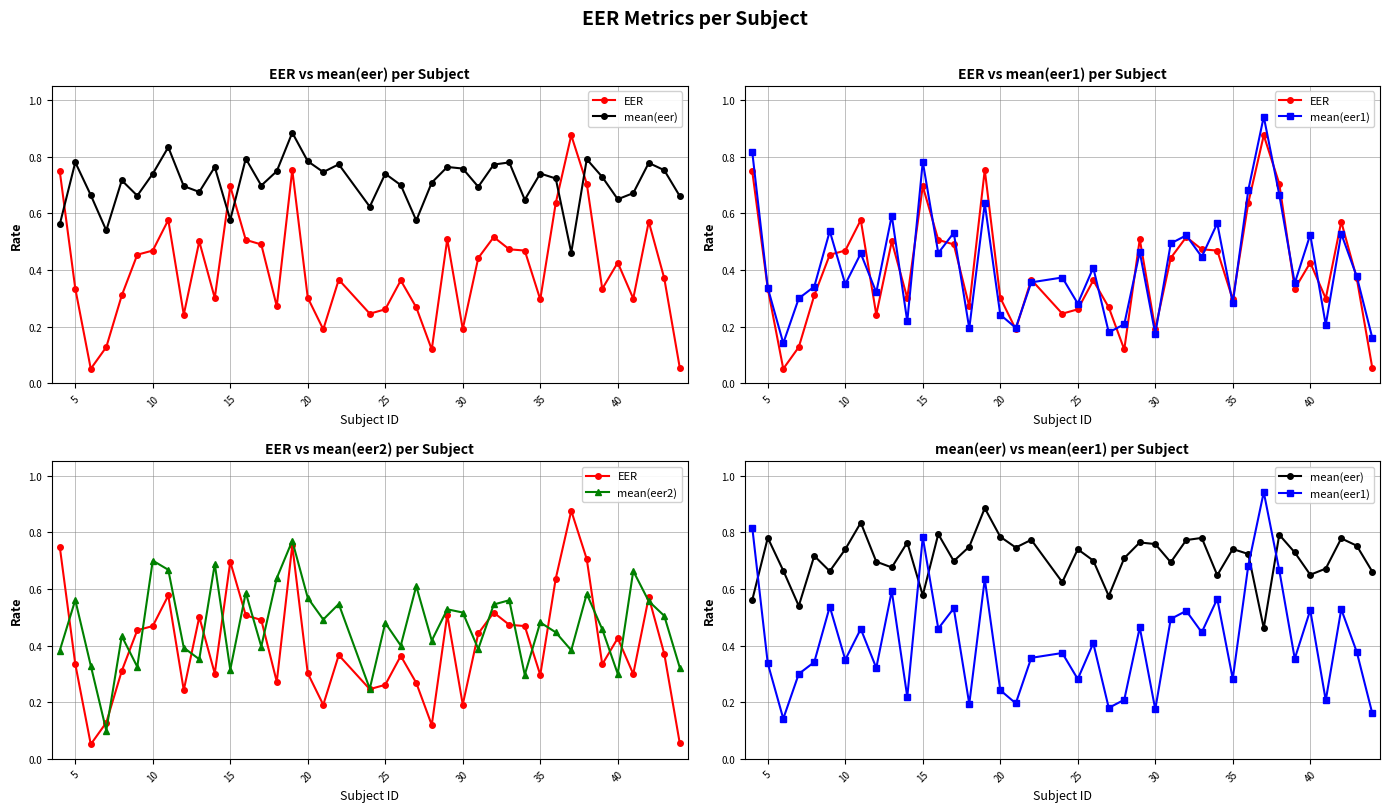

How many categories are shown in the chart?

40